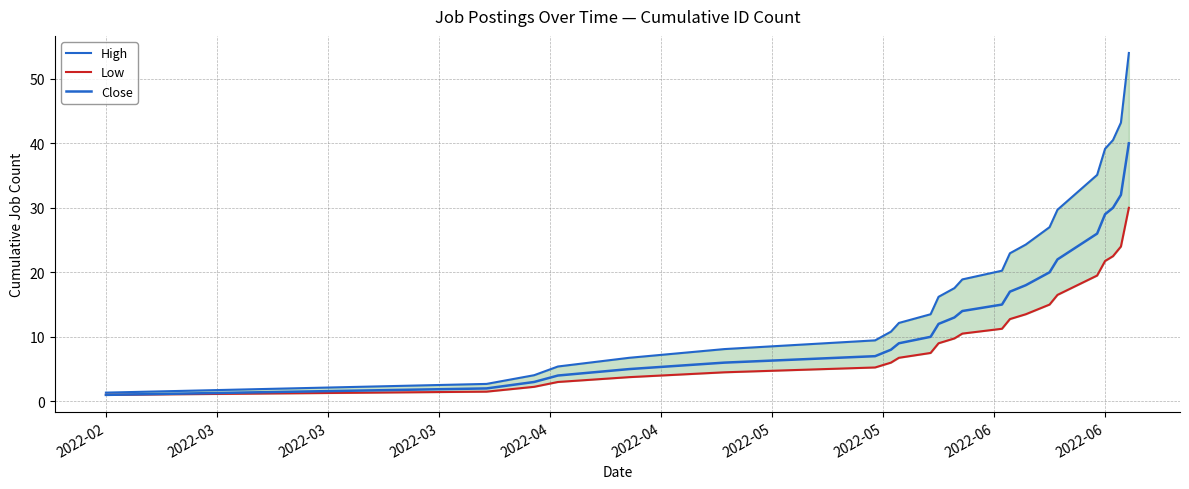

True or false: Low and Close intersect in this chart.

False